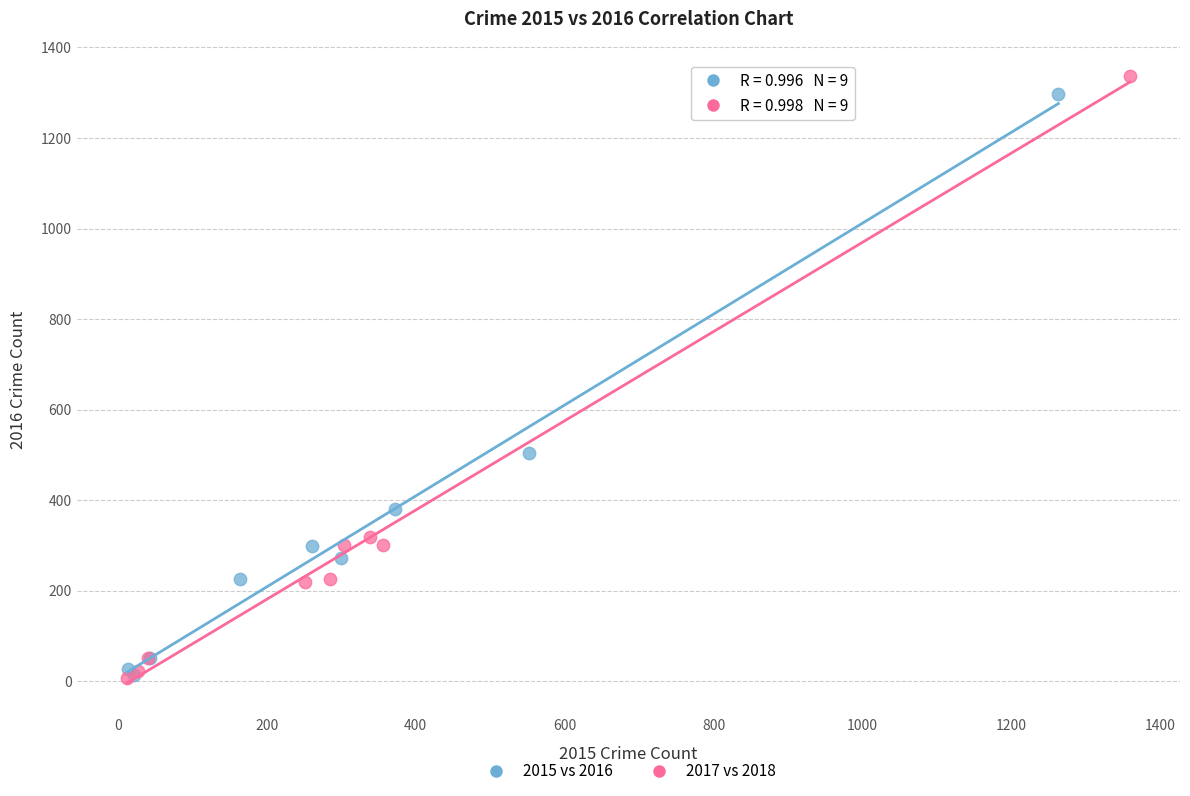

Which series has the largest Y range (max minus min)?

2017 vs 2018